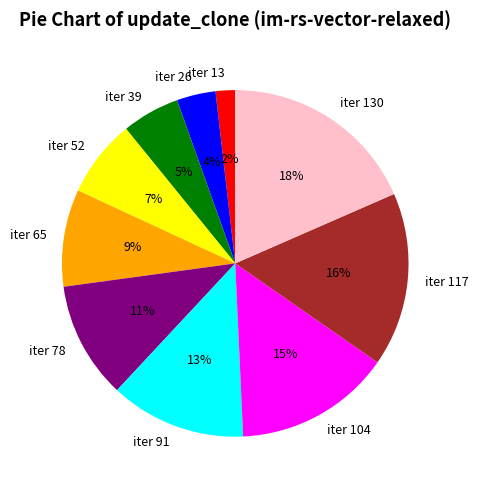

To the nearest percent, what is the average slice percentage?

10%